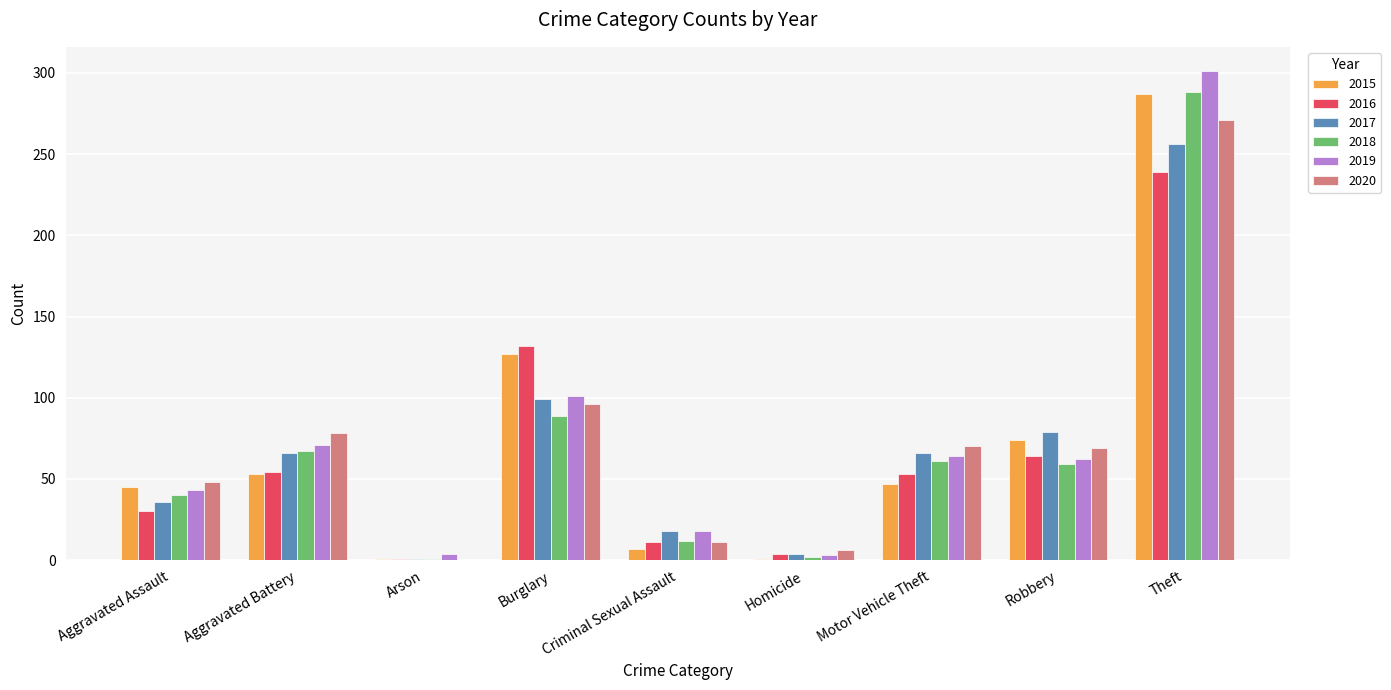

Does the chart contain stacked bars?

No